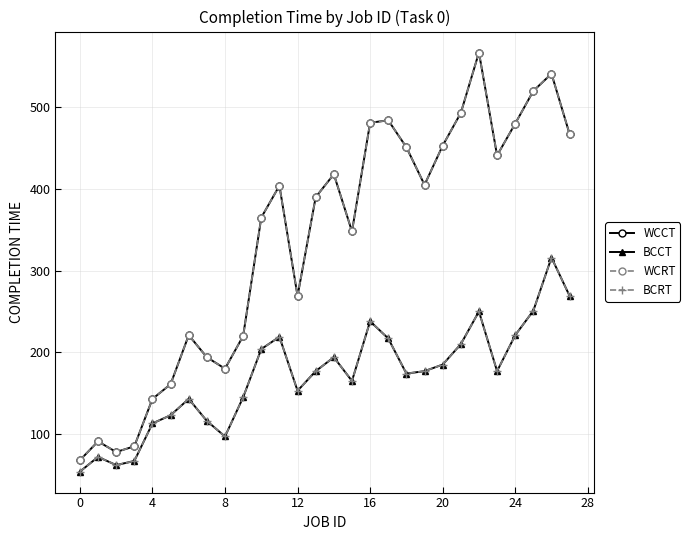

In WCRT, how many points are higher than both neighbors (excluding endpoints)?

7